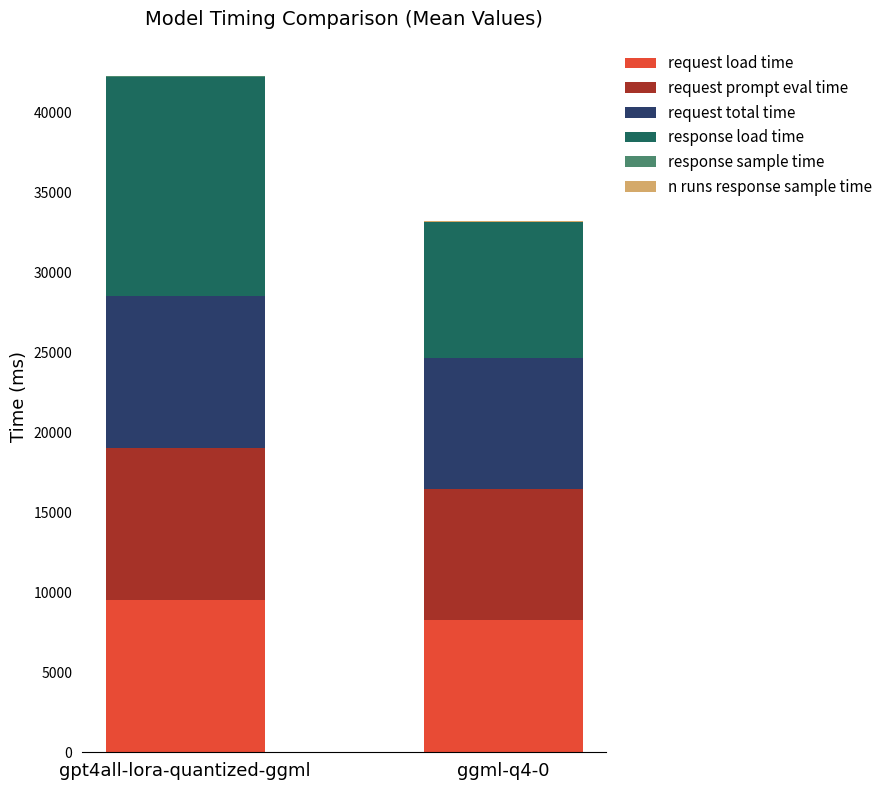

Which category has the highest value in the request load time series?

gpt4all-lora-quantized-ggml